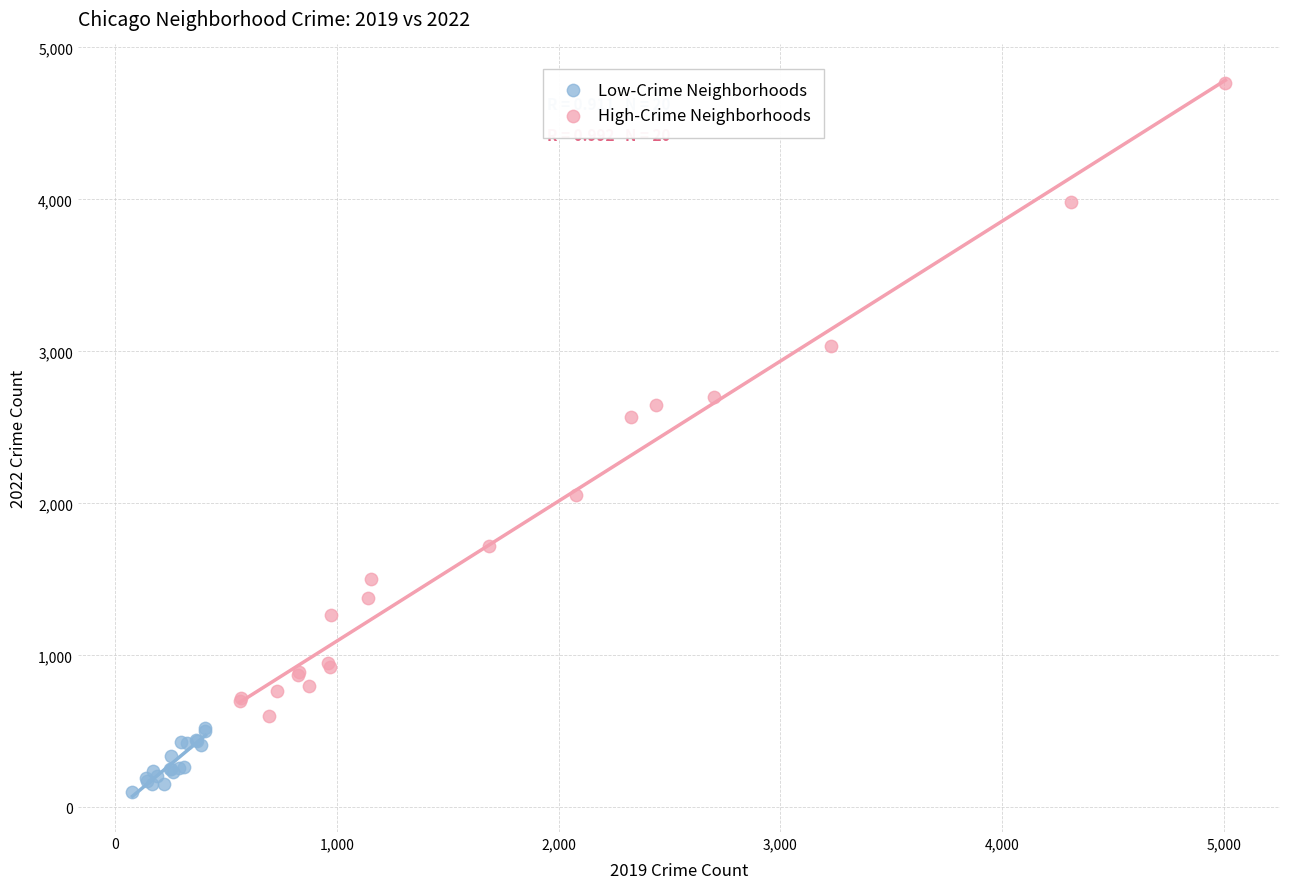

Which series reaches the maximum Y coordinate?

High-Crime Neighborhoods